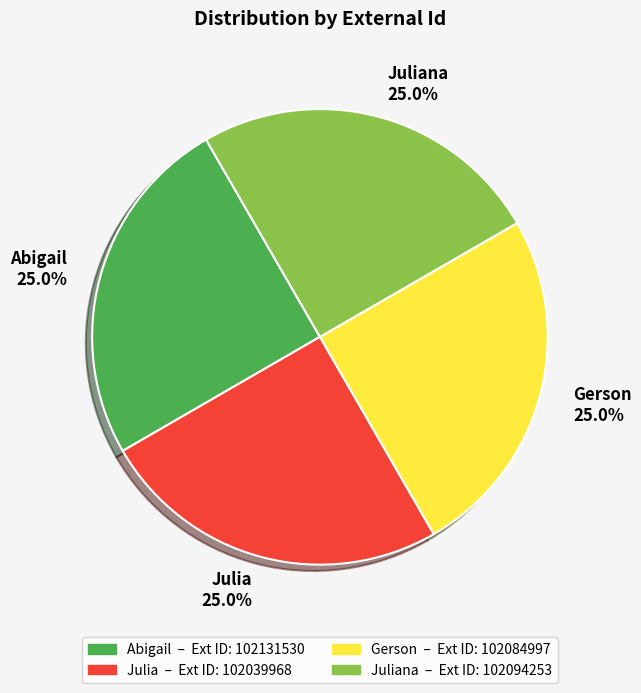

Does any single category account for the majority?

No